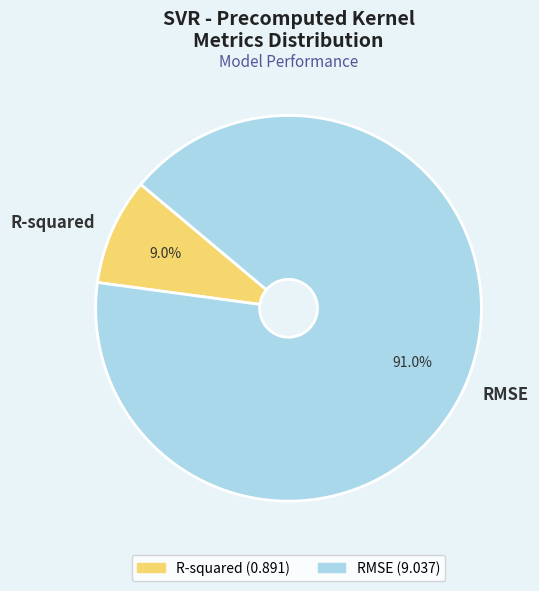

Between R-squared and RMSE, which is larger?

RMSE